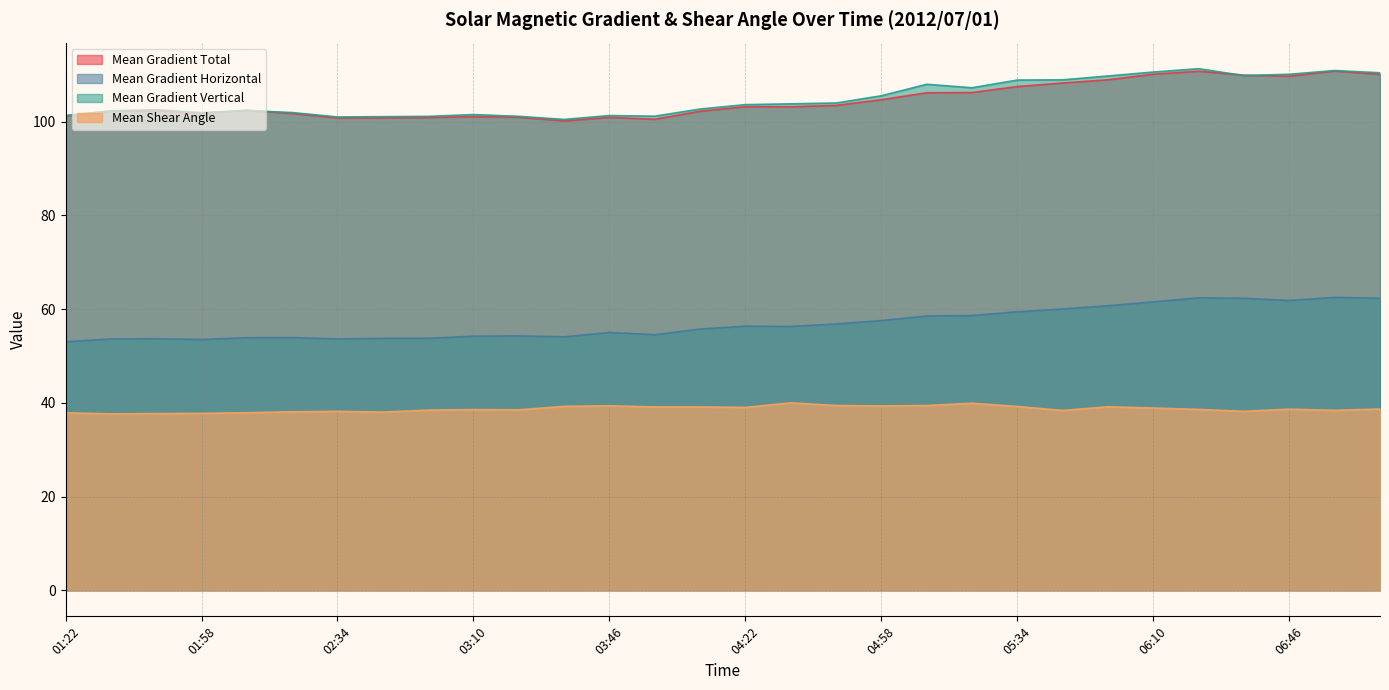

What is the difference between the maximum and minimum values in the Mean Shear Angle series?

2.4